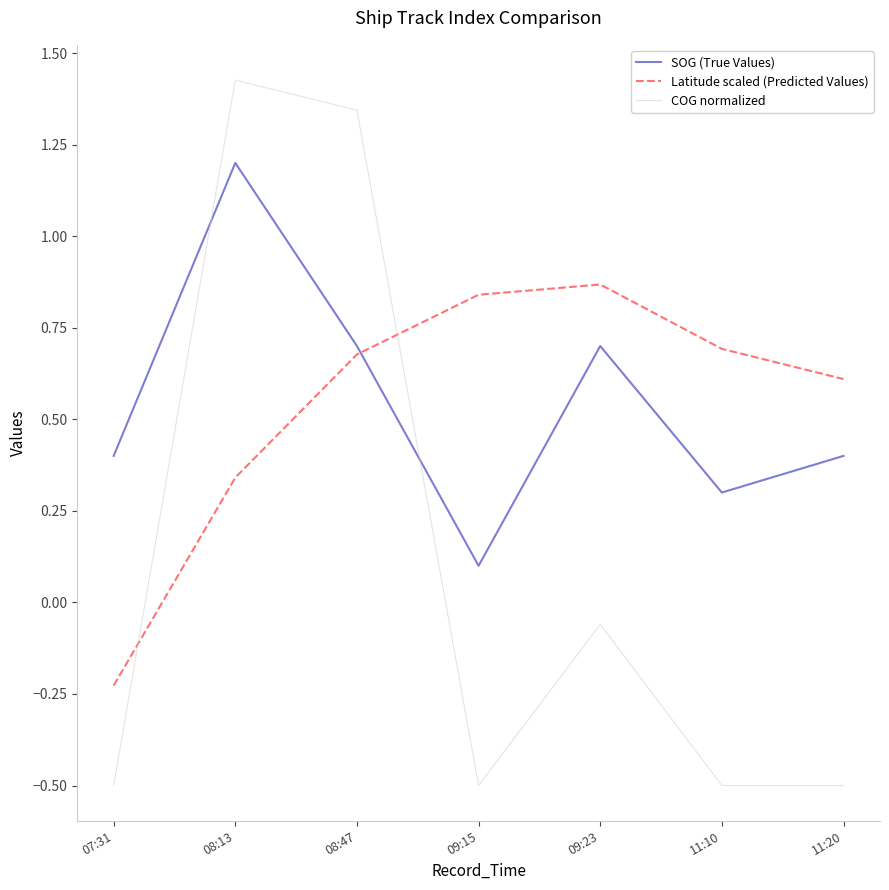

Which category has the highest value across all series?

08:13